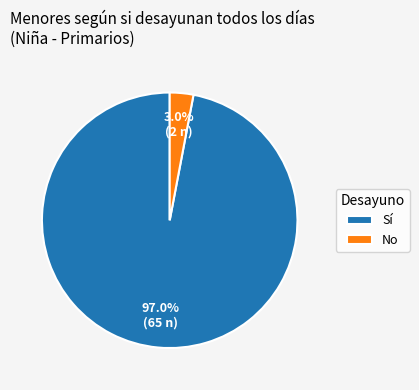

How many slices are in this pie chart?

2